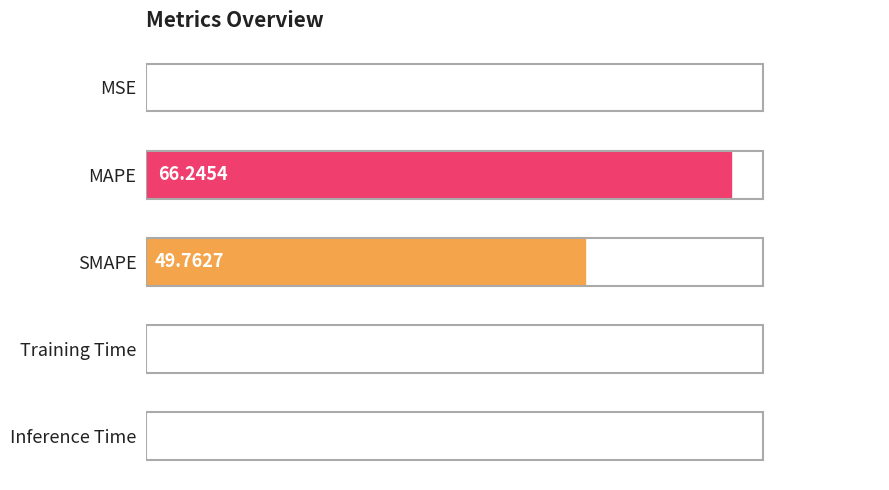

What is the sum of all values?

116.1